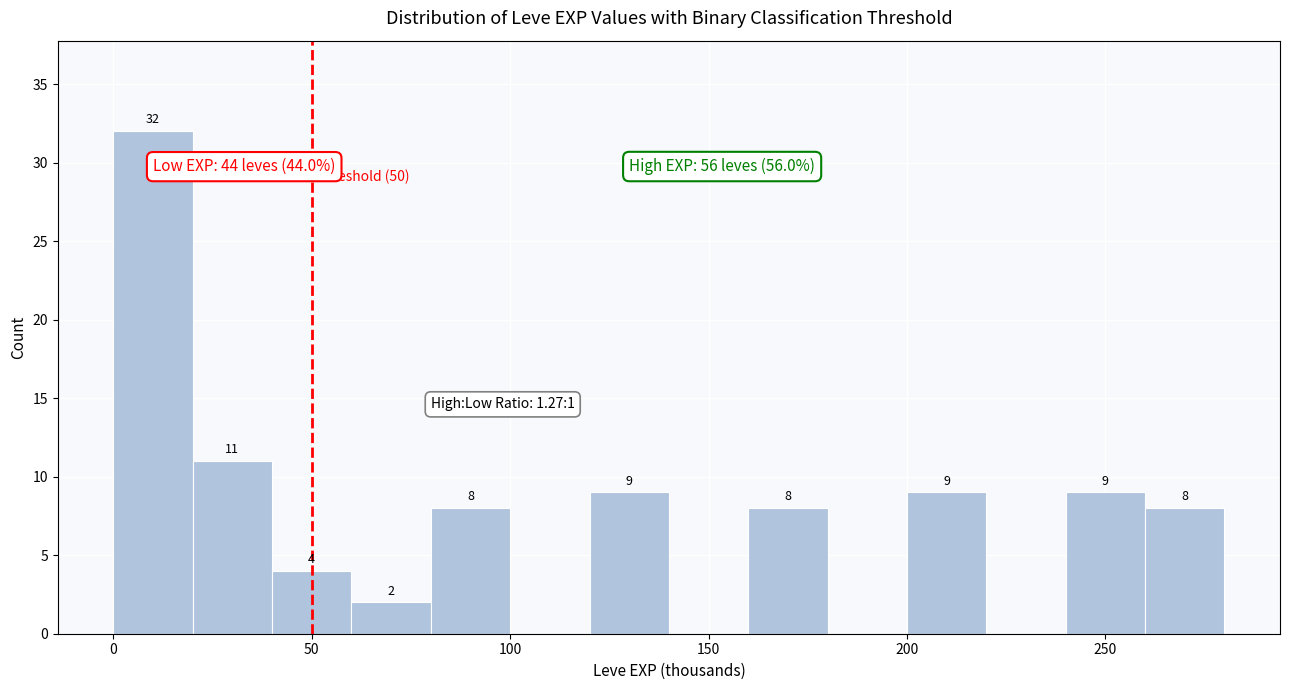

Over which range of the x-axis is the bar tallest?

0 to 20